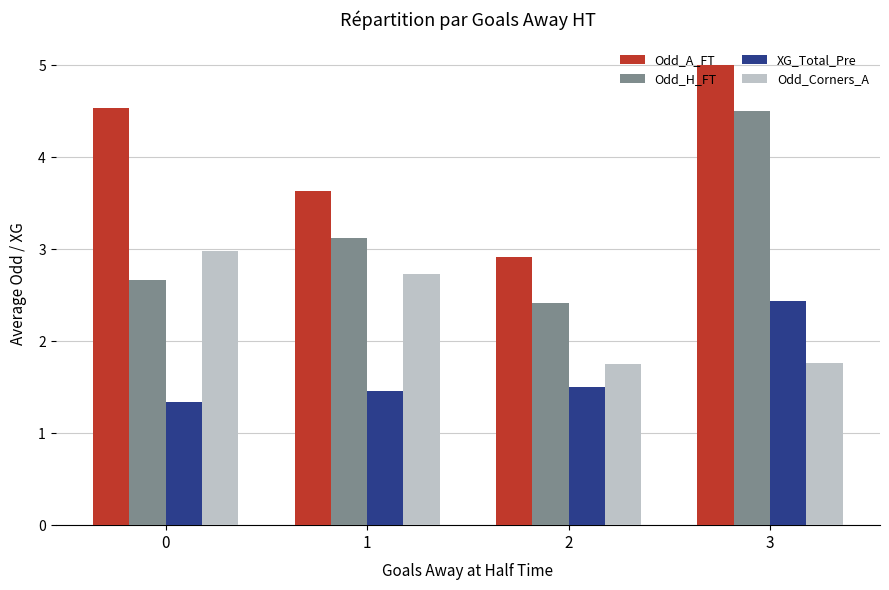

Rank the series at 1 from lowest to highest value.

XG_Total_Pre, Odd_Corners_A, Odd_H_FT, Odd_A_FT